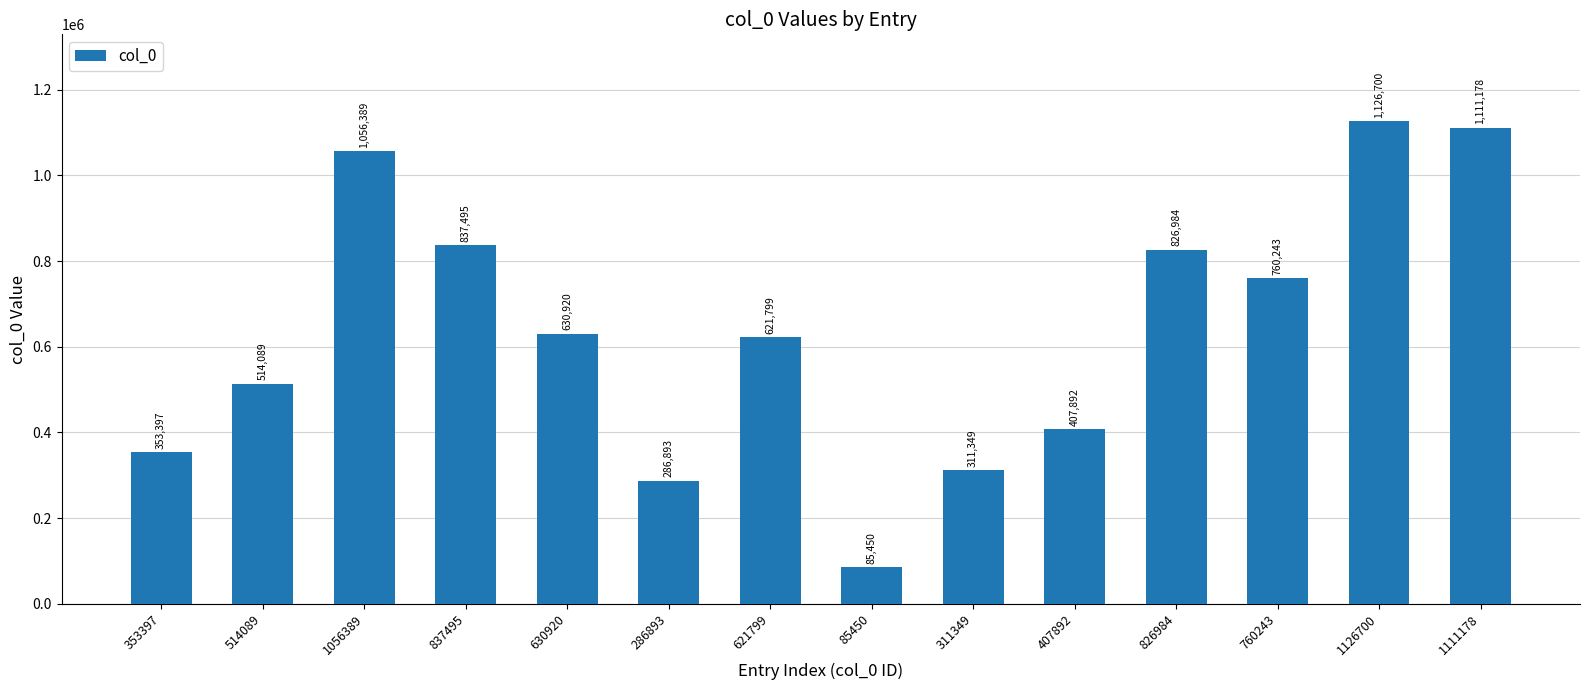

Which has a higher value, 760243 or 311349?

760243